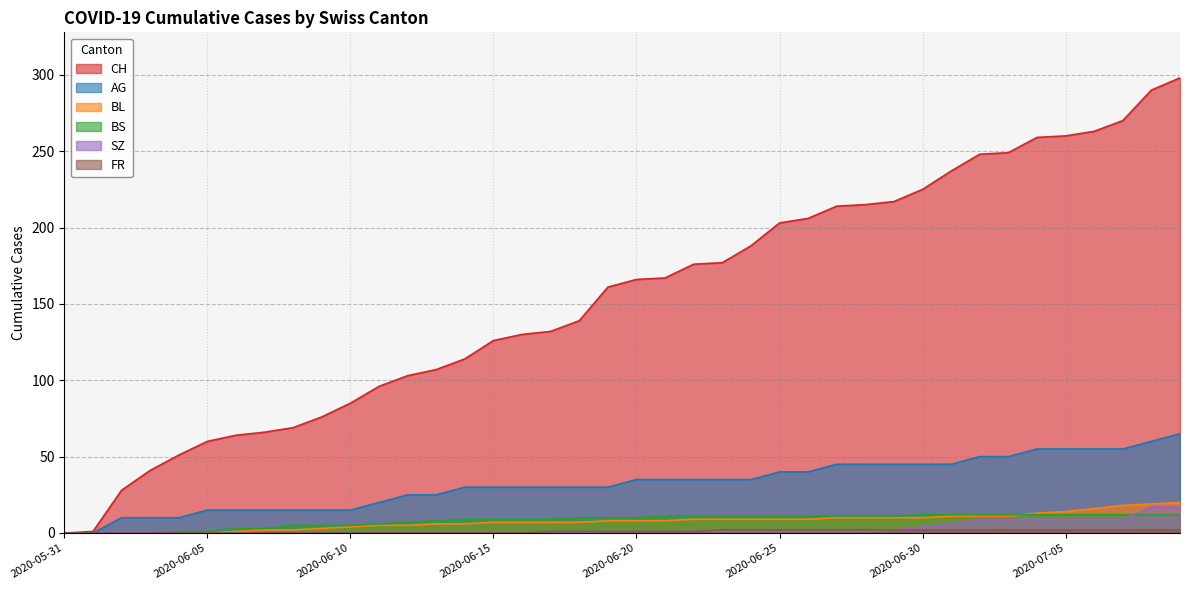

What is the average value of the CH series?

154